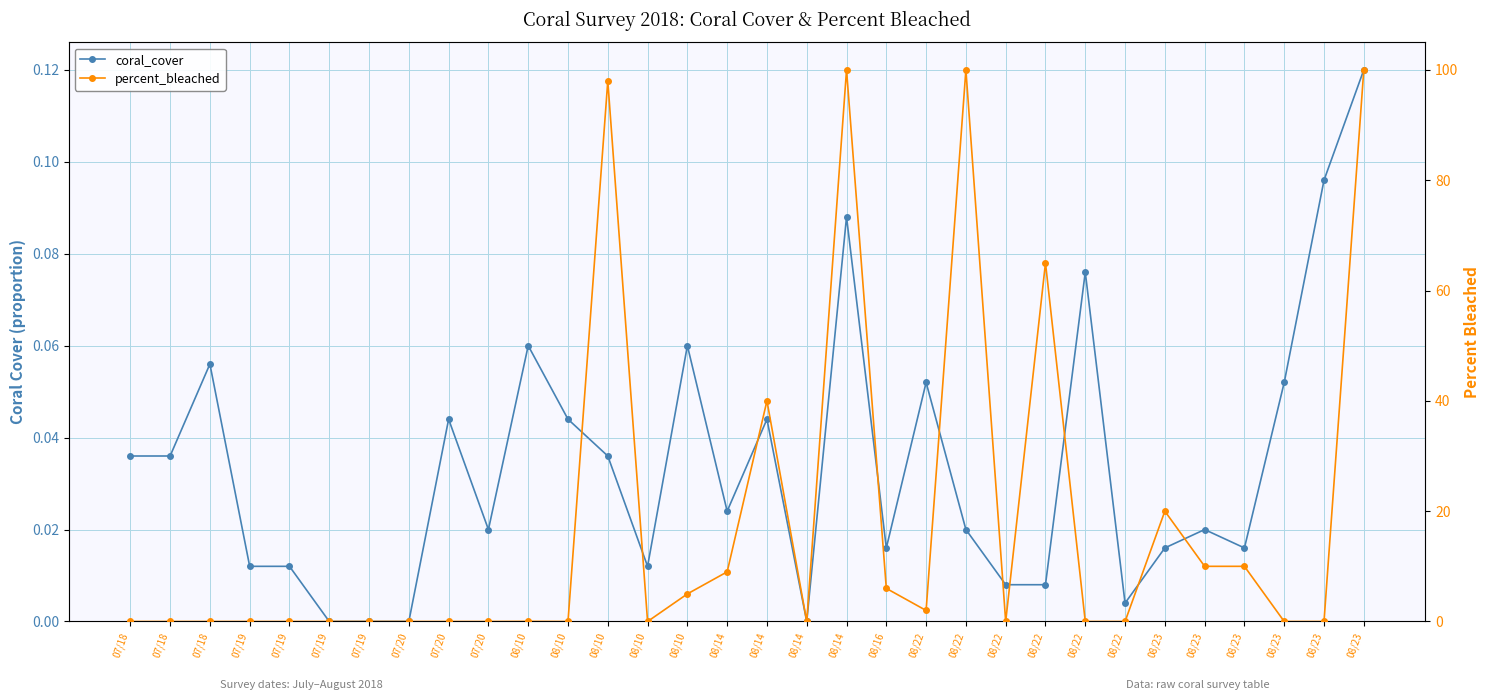

How many values in the coral_cover series exceed 0?

28